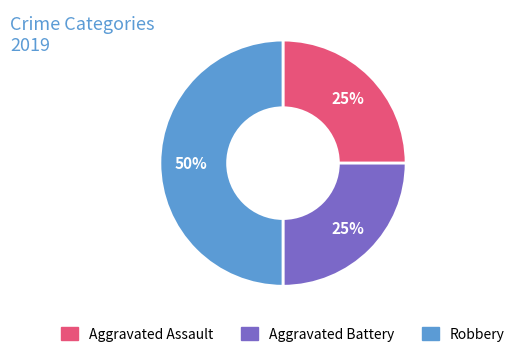

How many segments does this pie chart have?

3